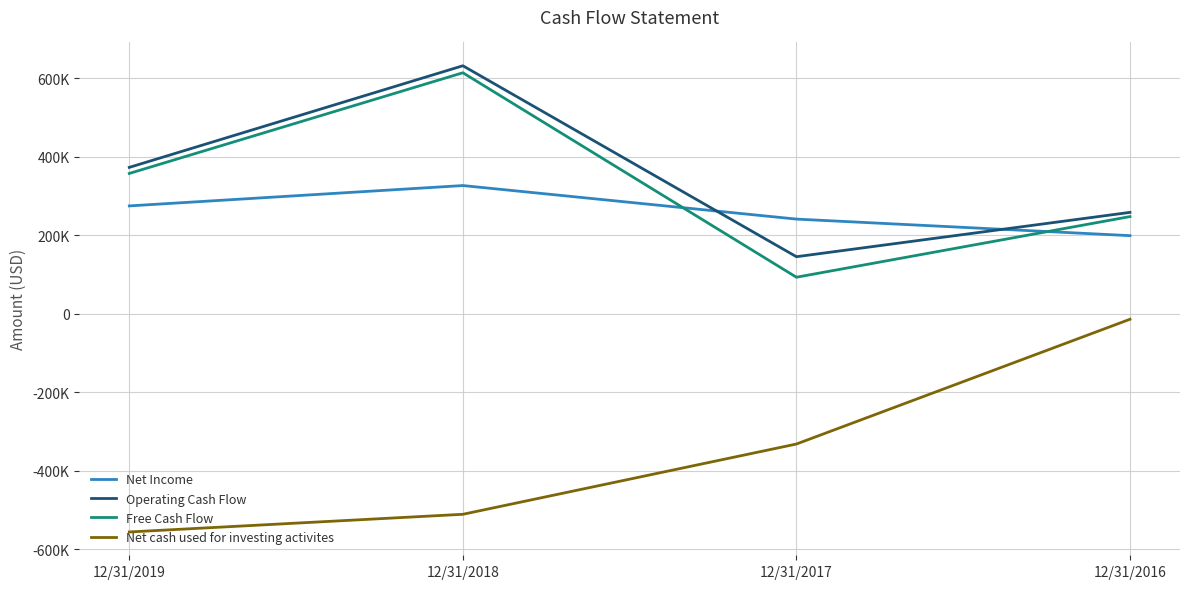

What is the total value across all series at 12/31/2017?

147836